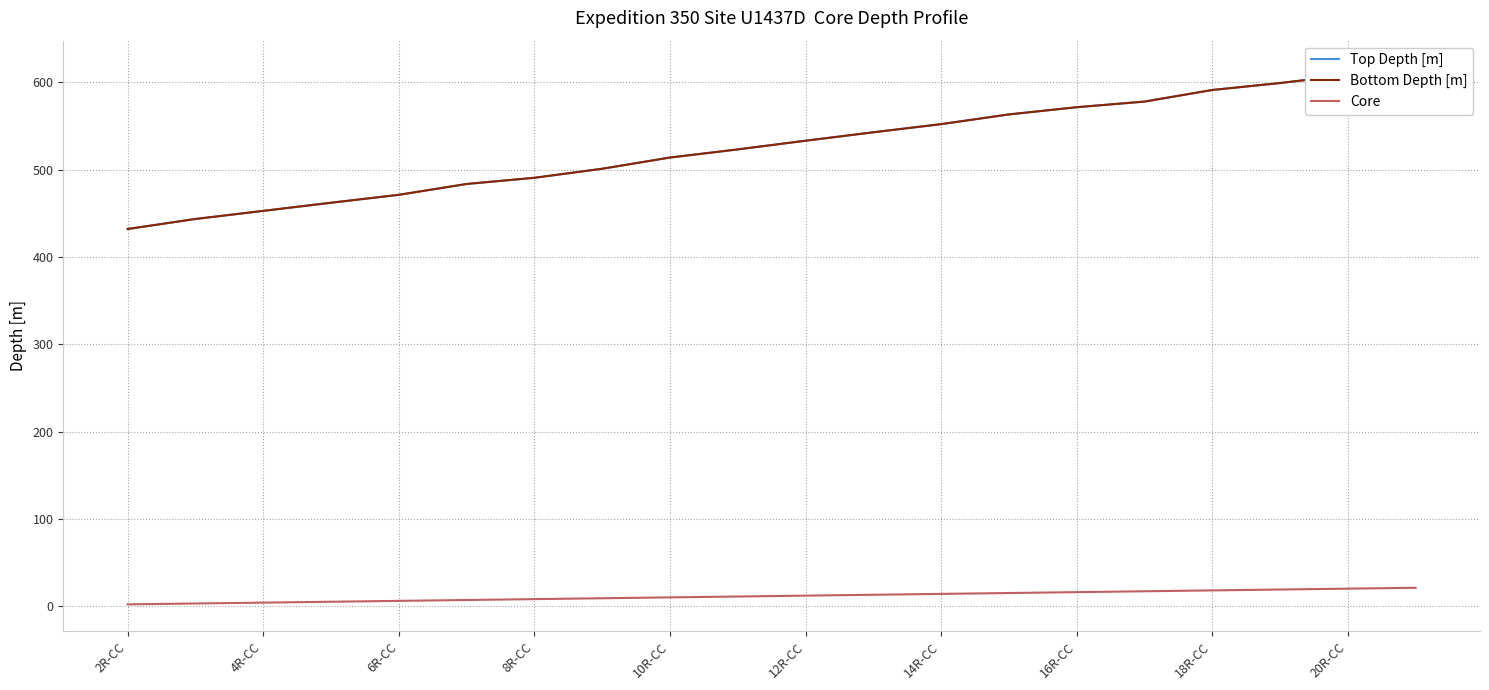

Rank the series at 20R-CC from highest to lowest value.

Bottom Depth [m], Top Depth [m], Core